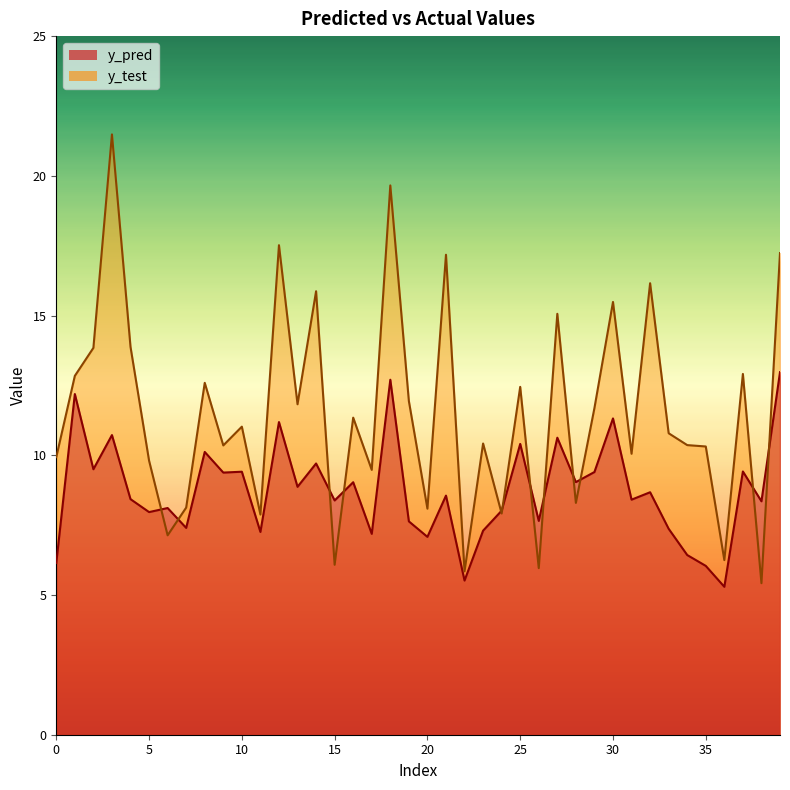

Reading right to left, what are all the values shown in this chart?

y_pred: 39=13.0	38=8.4	37=9.4	36=5.3	35=6.0	34=6.4	33=7.4	32=8.7	31=8.4	30=11.3	29=9.4	28=9.0	27=10.6	26=7.7	25=10.4	24=8.0	23=7.3	22=5.5	21=8.6	20=7.1	19=7.6	18=12.7	17=7.2	16=9.0	15=8.4	14=9.7	13=8.9	12=11.2	11=7.3	10=9.4	9=9.4	8=10.1	7=7.4	6=8.1	5=8.0	4=8.4	3=10.7	2=9.5	1=12.2	0=6.1
y_test: 39=17.2	38=5.4	37=12.9	36=6.2	35=10.3	34=10.4	33=10.8	32=16.2	31=10.1	30=15.5	29=11.7	28=8.3	27=15.1	26=6.0	25=12.4	24=7.9	23=10.4	22=5.8	21=17.2	20=8.1	19=11.9	18=19.7	17=9.5	16=11.3	15=6.1	14=15.9	13=11.8	12=17.5	11=7.9	10=11.0	9=10.4	8=12.6	7=8.1	6=7.1	5=9.8	4=13.9	3=21.5	2=13.8	1=12.8	0=9.9